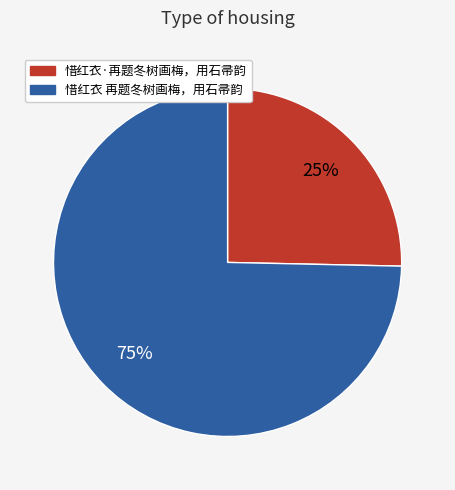

Which category accounts for the majority?

惜红衣 再题冬树画梅，用石帚韵